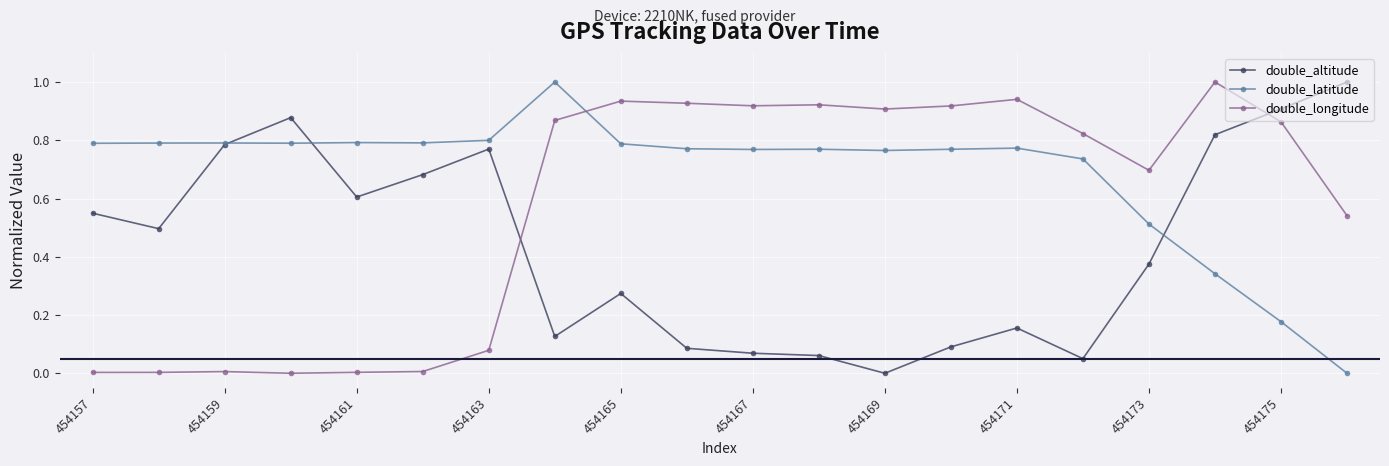

How many intersections are there between double_latitude and double_longitude?

1